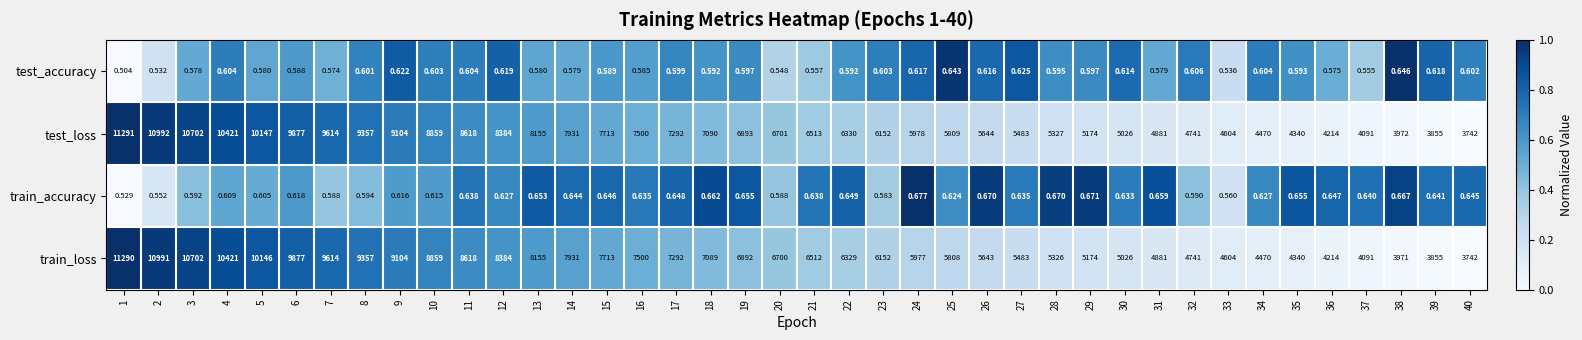

Between 19 and 29, which series saw the biggest shift?

test_loss